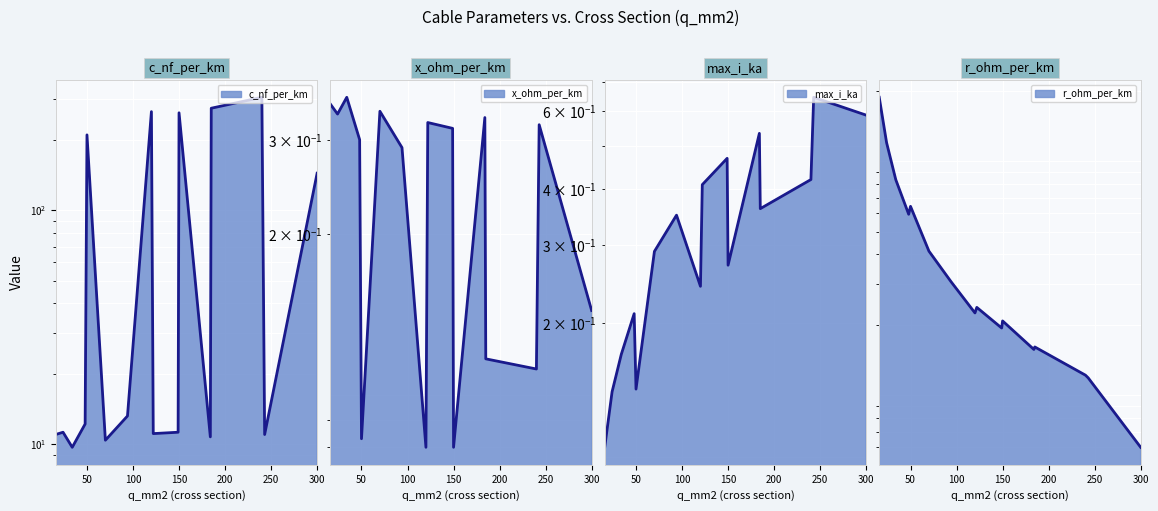

What is the difference between the maximum and minimum values in the max_i_ka series?

0.5